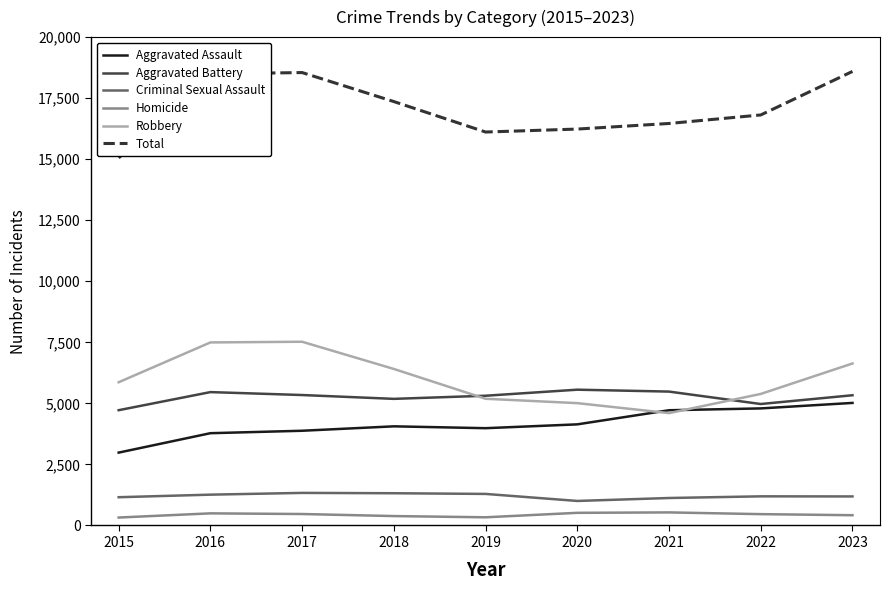

What is the lowest value of the Aggravated Battery series?

4721